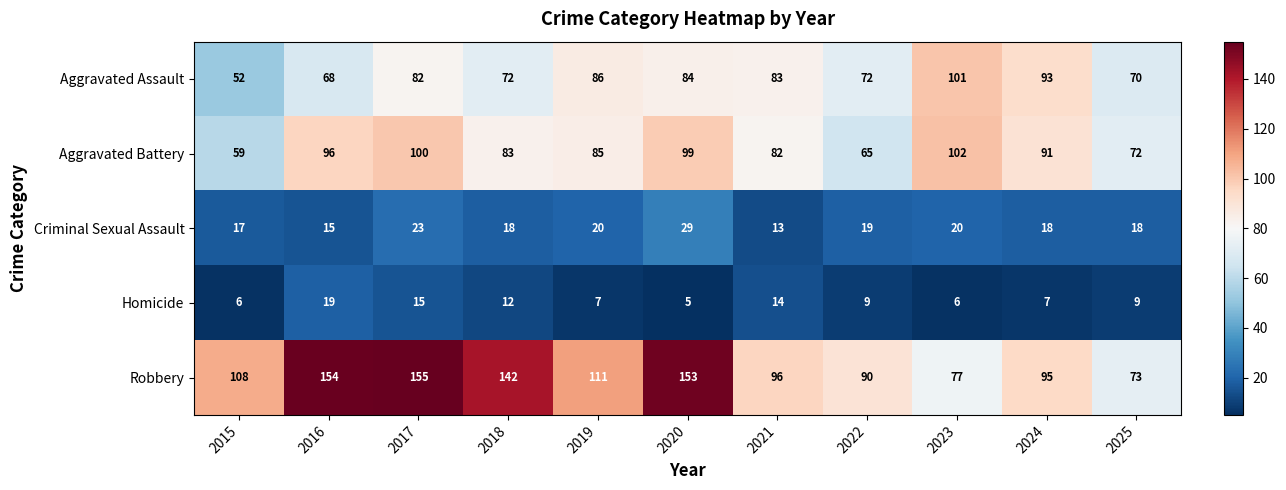

What is the approximate value of Robbery at 2024, to the nearest 5?

95